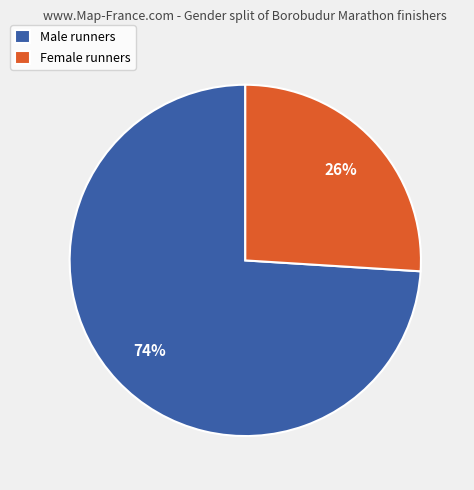

To the nearest percent, what portion does Female represent?

26%